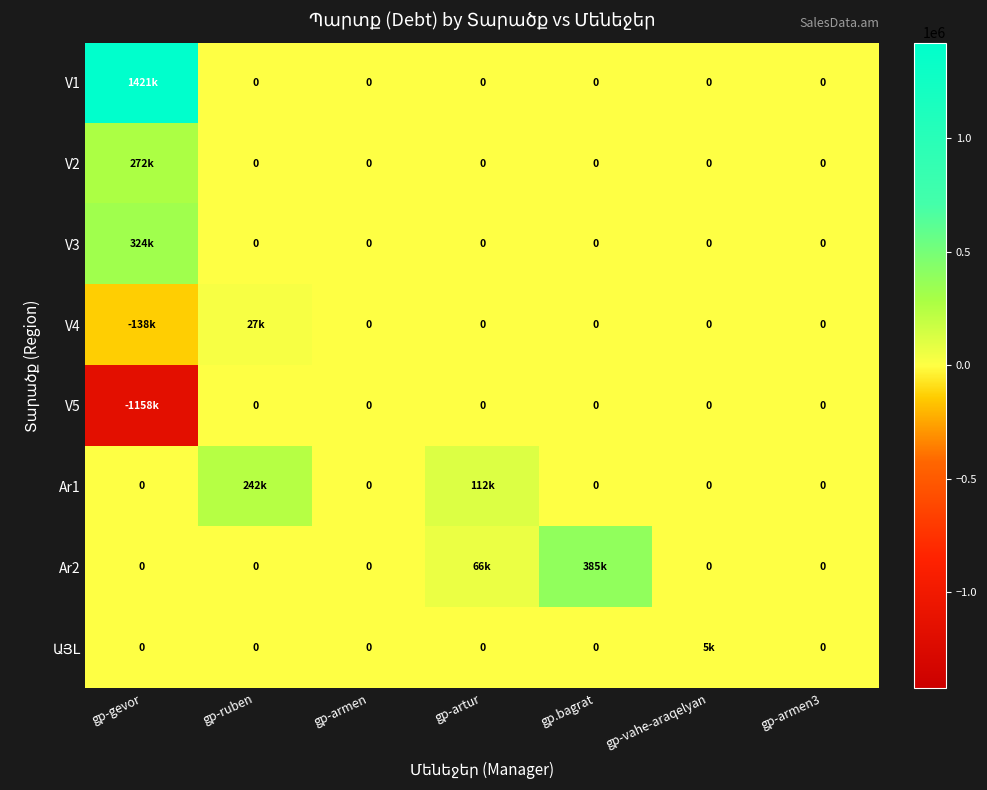

How many values in V3 are above zero?

1